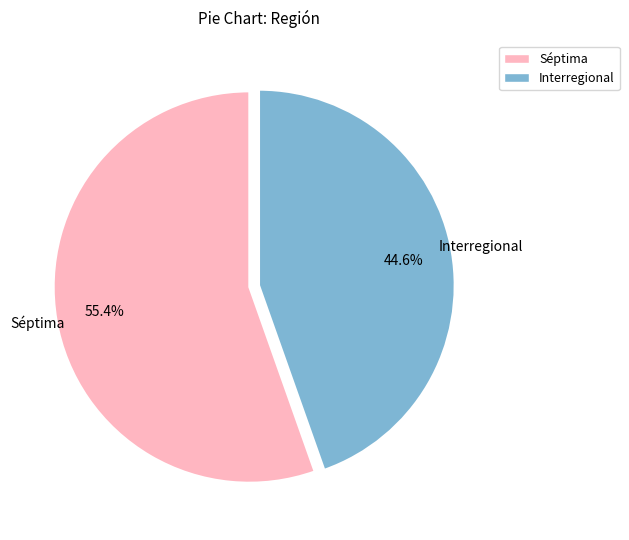

What is the smallest slice in the pie chart?

Interregional